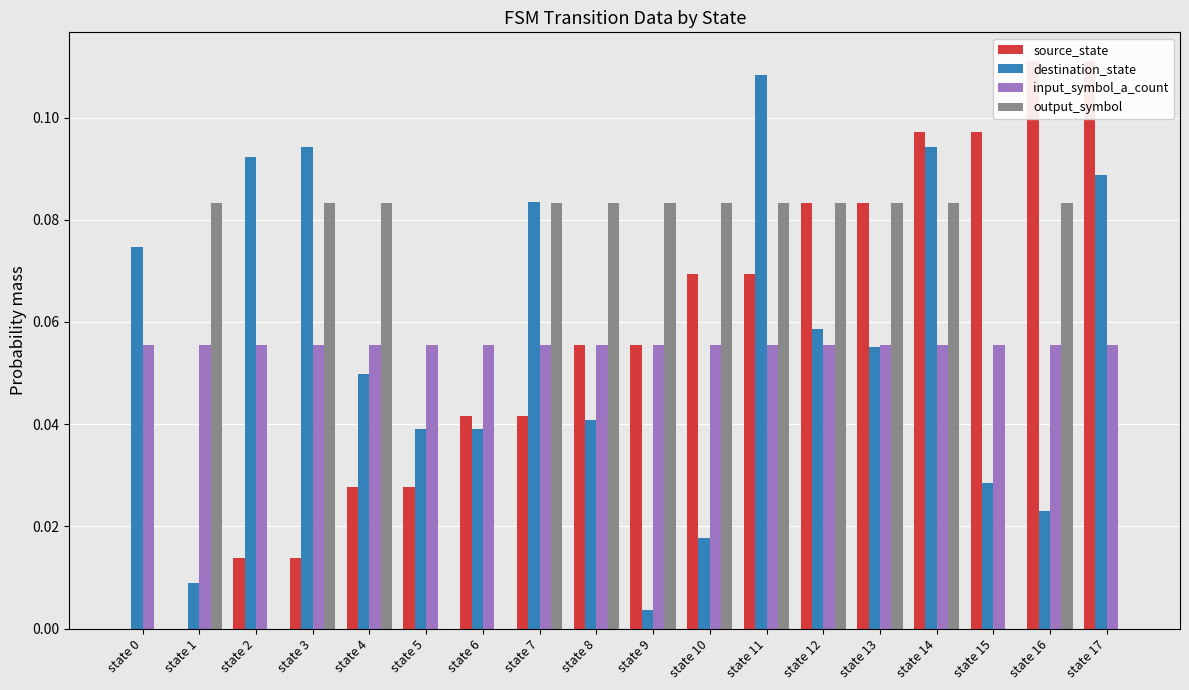

Count the source_state values in the range 0 to 1.

18